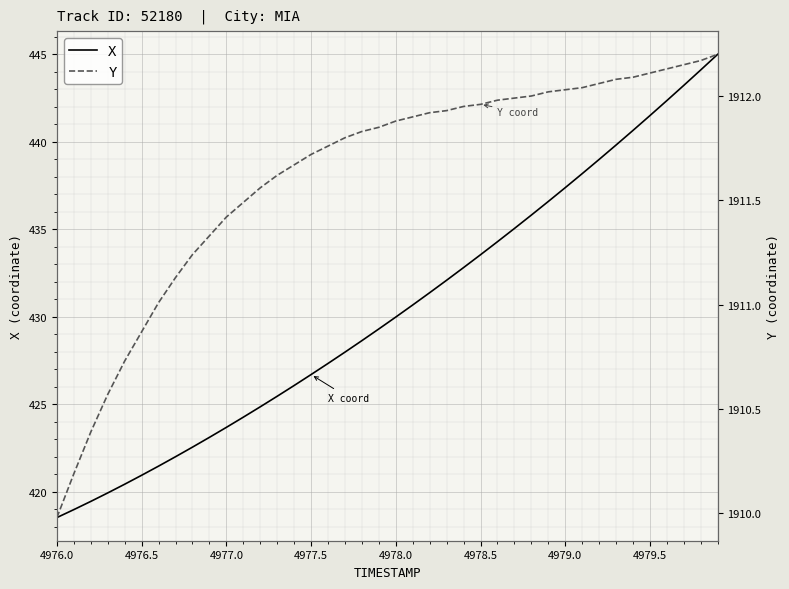

True or false: X and Y intersect in this chart.

False